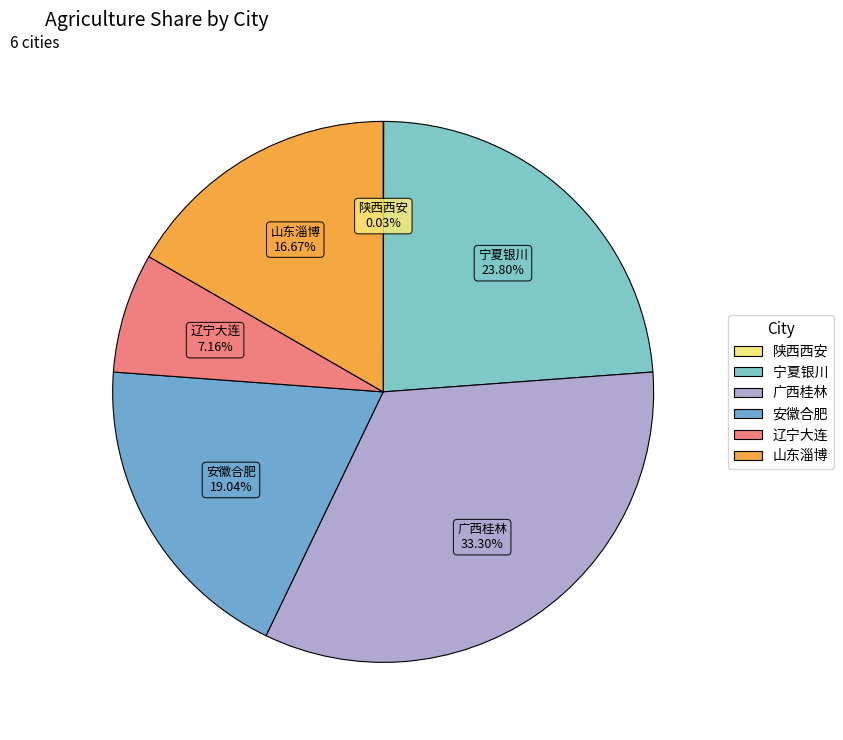

Combined, do 山东淄博 and 辽宁大连 account for over 50%?

No